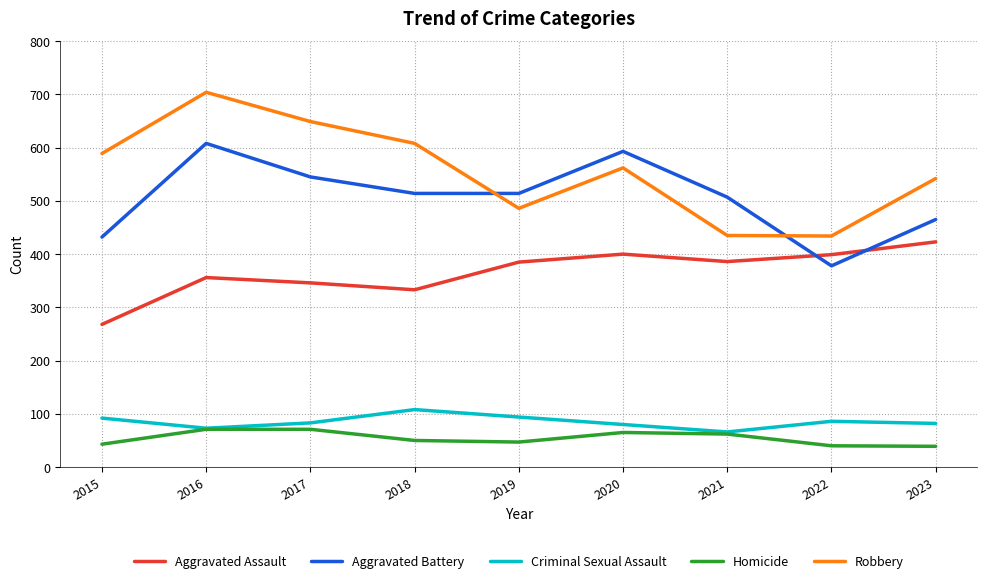

What is the total value across all series at 2018?

1613